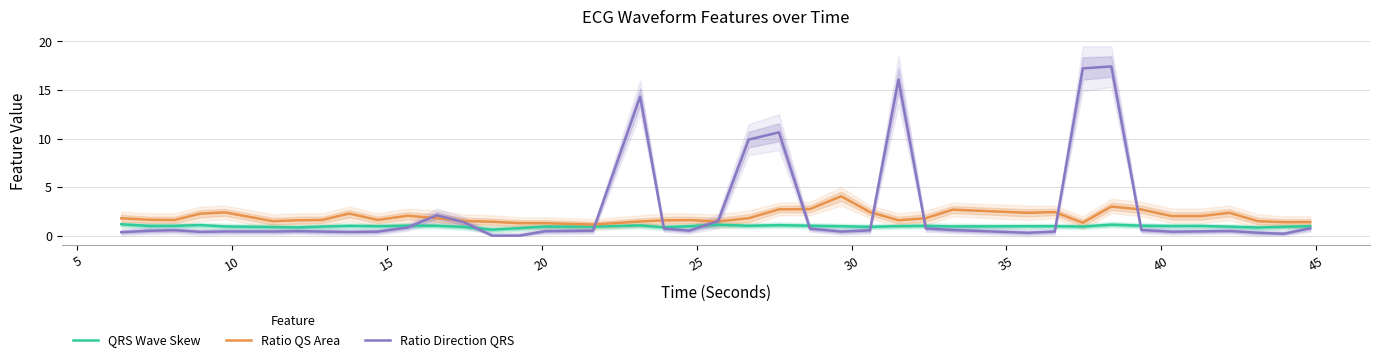

What is the difference between the maximum and minimum values in the Ratio Direction QRS series?

17.4